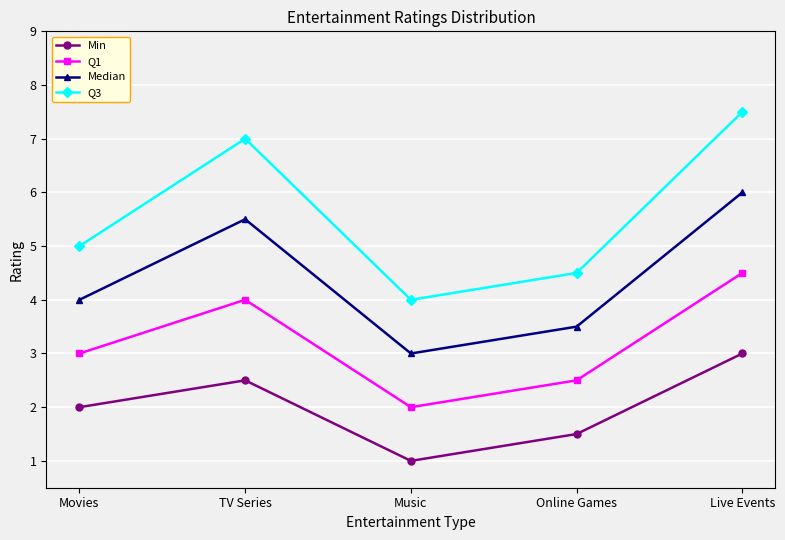

In Min, how many points are higher than both neighbors (excluding endpoints)?

1